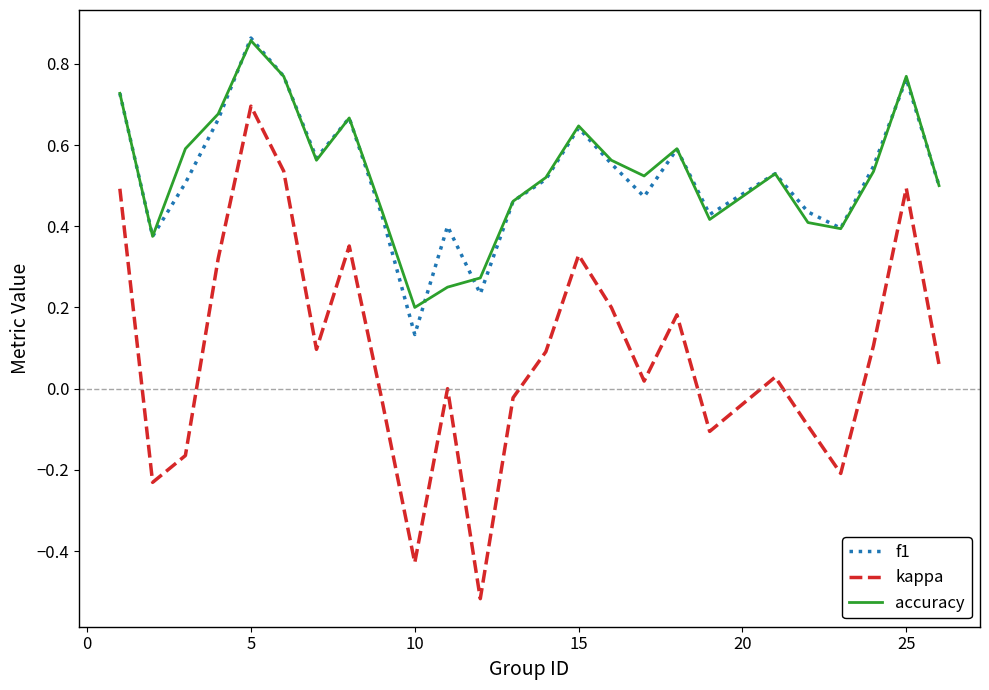

True or false: kappa and f1 cross at least once.

False